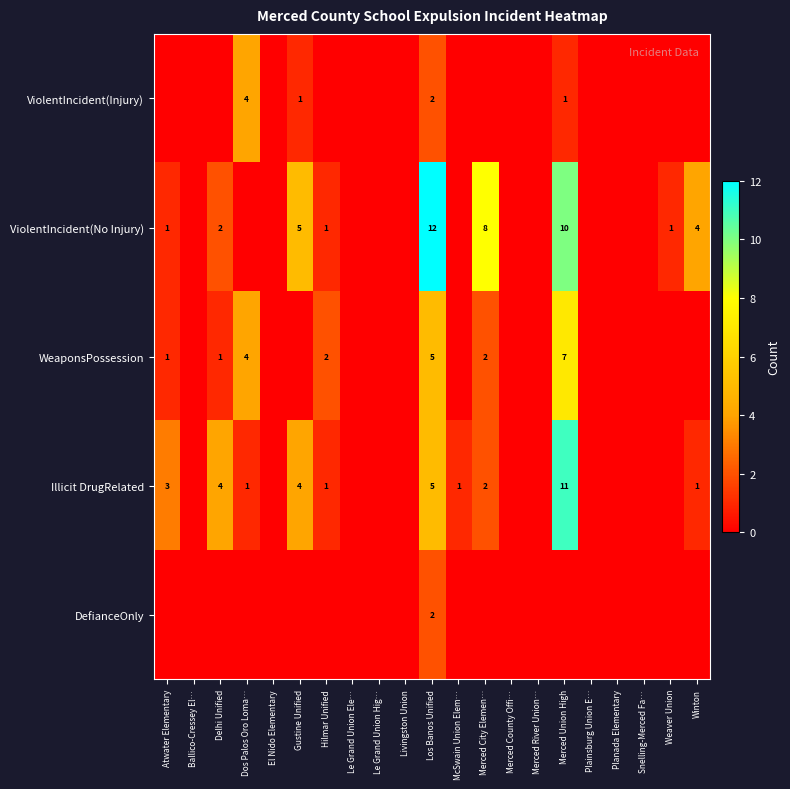

The value of Illicit DrugRelated at Delhi Unified is 5. True or false?

False